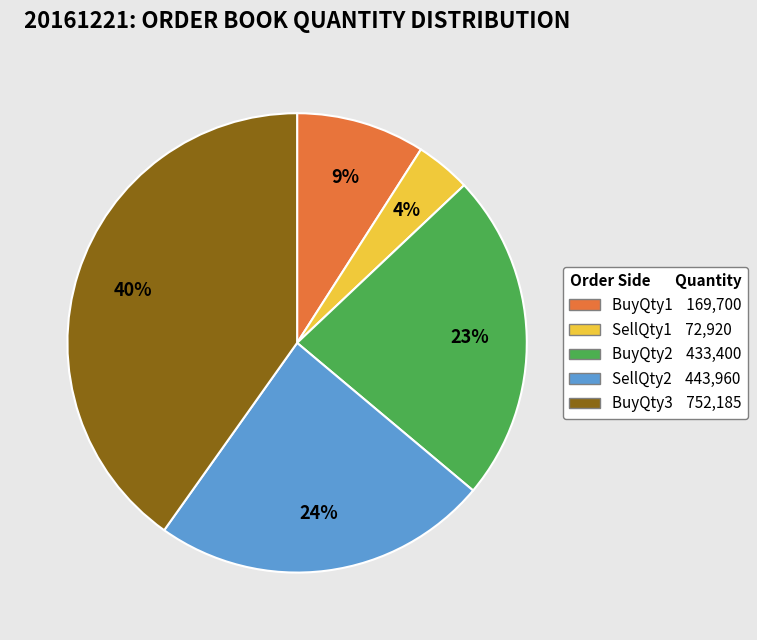

Does any single category account for the majority?

No